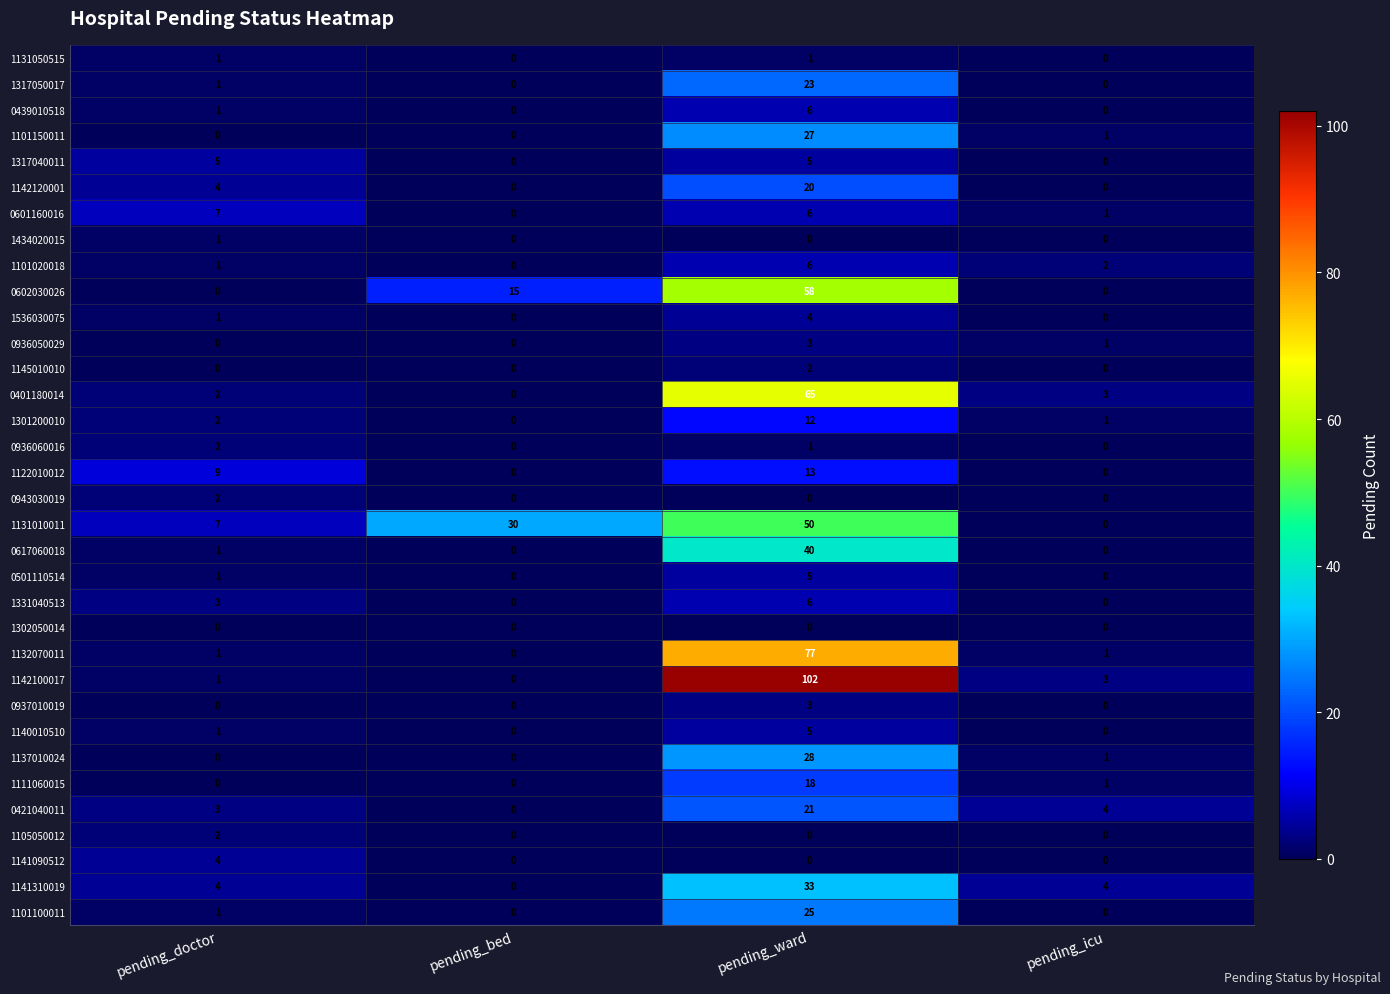

How many distinct data groups are displayed?

34